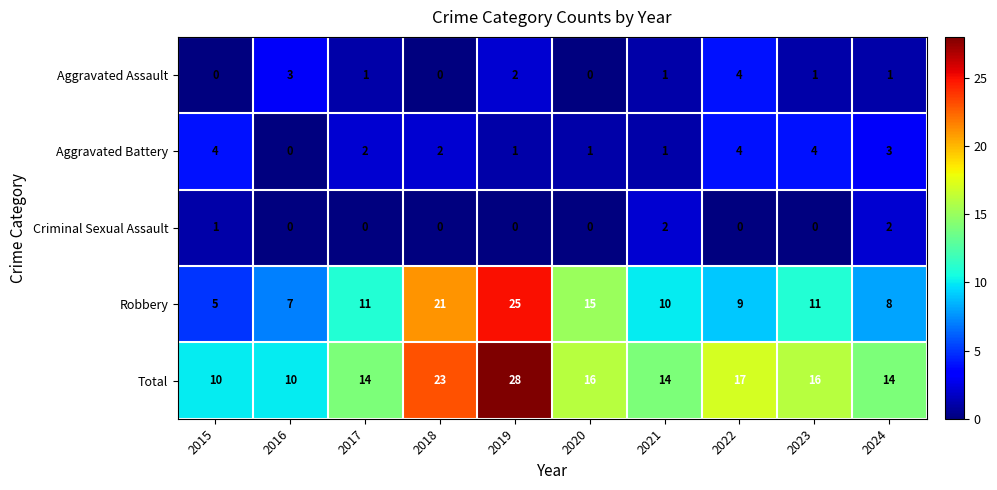

Where is Total nearest to the value 19?

2022